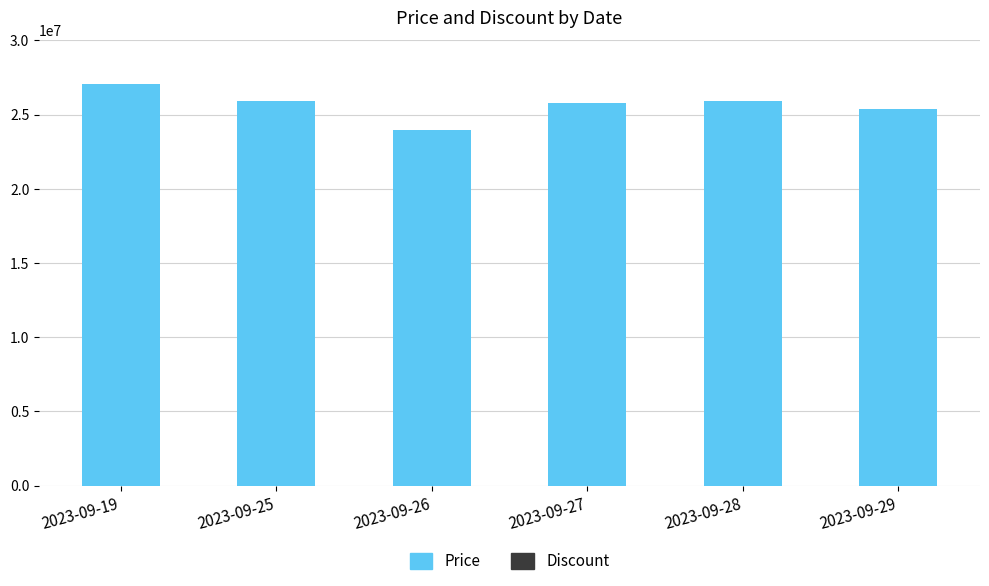

How many bars are there in total?

6